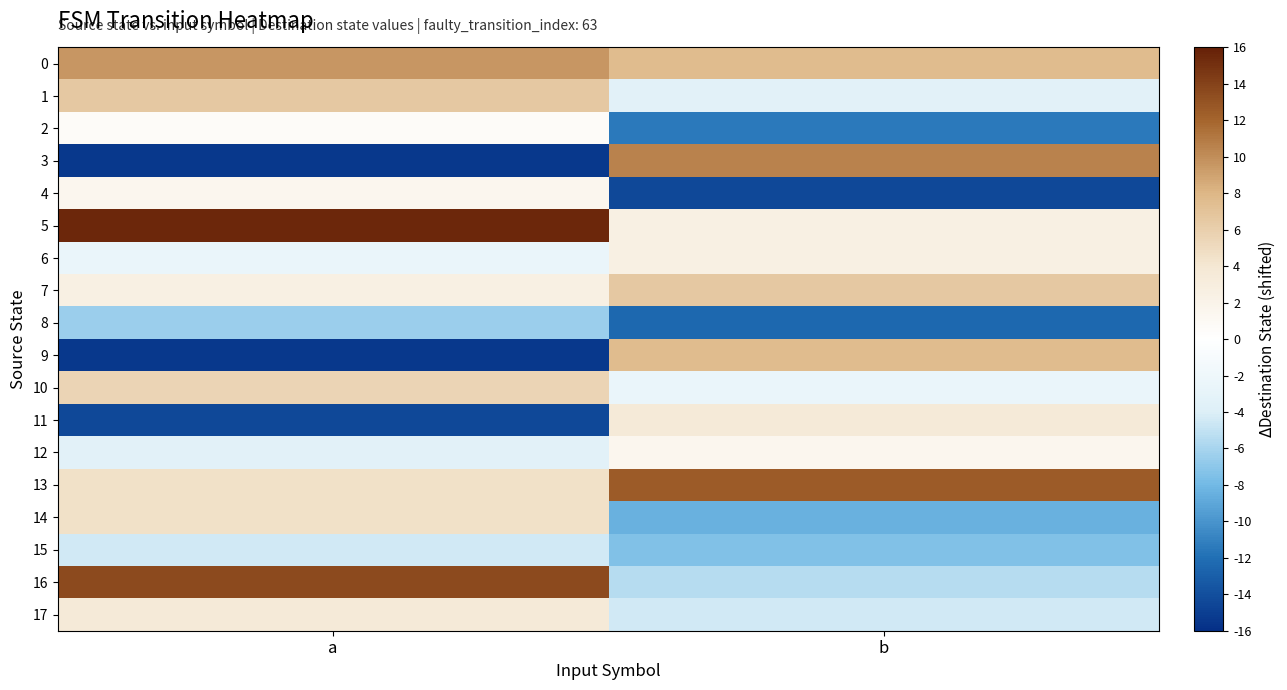

Reading left to right, what are all the values shown in this chart?

0: a=9.5	b=7.5
1: a=6.5	b=-3.5
2: a=0.5	b=-11.5
3: a=-15.5	b=10.5
4: a=1.5	b=-14.5
5: a=15.5	b=2.5
6: a=-2.5	b=2.5
7: a=2.5	b=6.5
8: a=-6.5	b=-12.5
9: a=-15.5	b=7.5
10: a=5.5	b=-2.5
11: a=-14.5	b=3.5
12: a=-3.5	b=1.5
13: a=4.5	b=12.5
14: a=4.5	b=-8.5
15: a=-4.5	b=-7.5
16: a=13.5	b=-5.5
17: a=3.5	b=-4.5